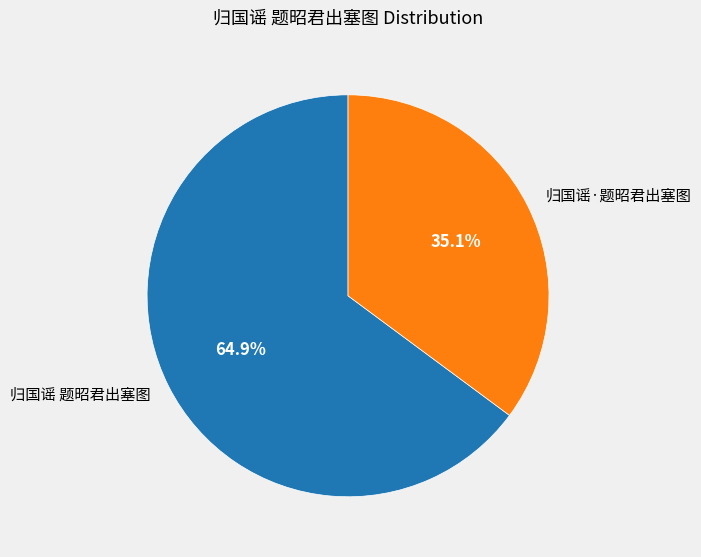

The 归国谣 题昭君出塞图 slice represents 78% of the pie. True or false?

False